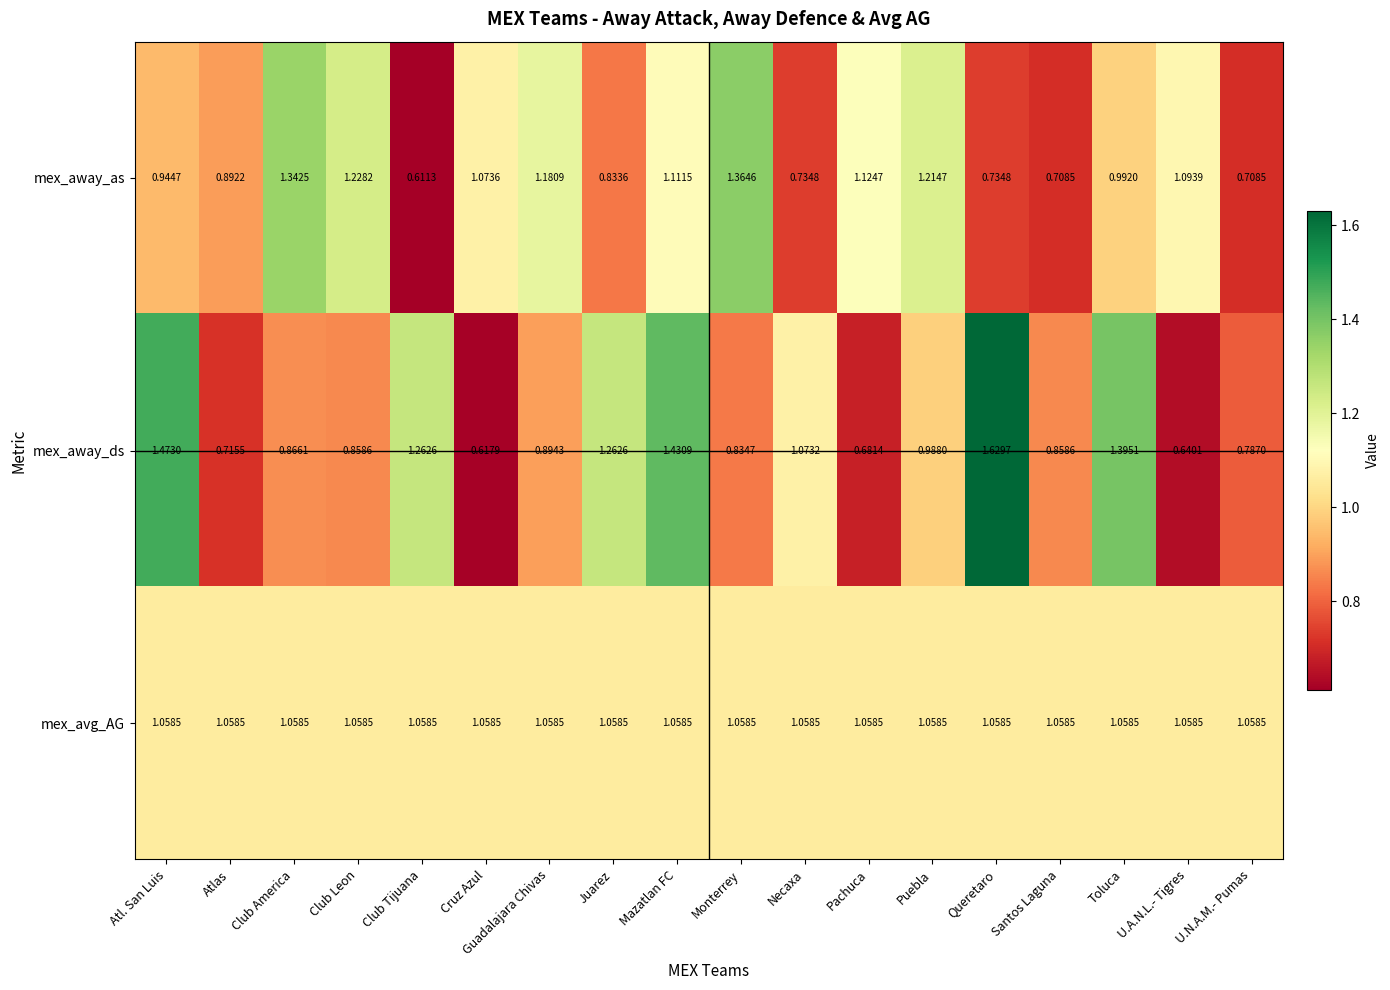

Is the value of mex_avg_AG at Club America greater than the value of mex_away_as at Club America?

No